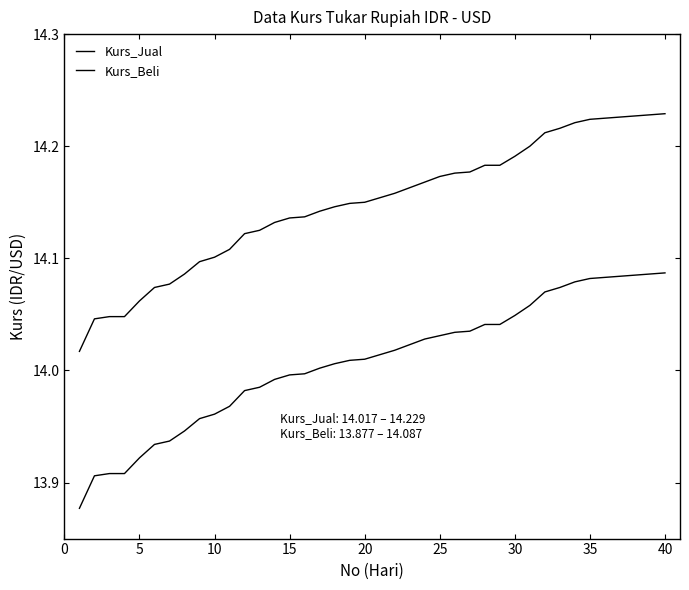

Reading left to right, extract all data points from this chart.

Kurs_Jual: 14.0	14.0	14.0	14.0	14.1	14.1	14.1	14.1	14.1	14.1	14.1	14.1	14.1	14.1	14.1	14.1	14.1	14.1	14.1	14.2	14.2	14.2	14.2	14.2	14.2	14.2	14.2	14.2	14.2	14.2	14.2	14.2	14.2	14.2	14.2	14.2	14.2	14.2	14.2	14.2
Kurs_Beli: 13.9	13.9	13.9	13.9	13.9	13.9	13.9	13.9	14.0	14.0	14.0	14.0	14.0	14.0	14.0	14.0	14.0	14.0	14.0	14.0	14.0	14.0	14.0	14.0	14.0	14.0	14.0	14.0	14.0	14.0	14.1	14.1	14.1	14.1	14.1	14.1	14.1	14.1	14.1	14.1